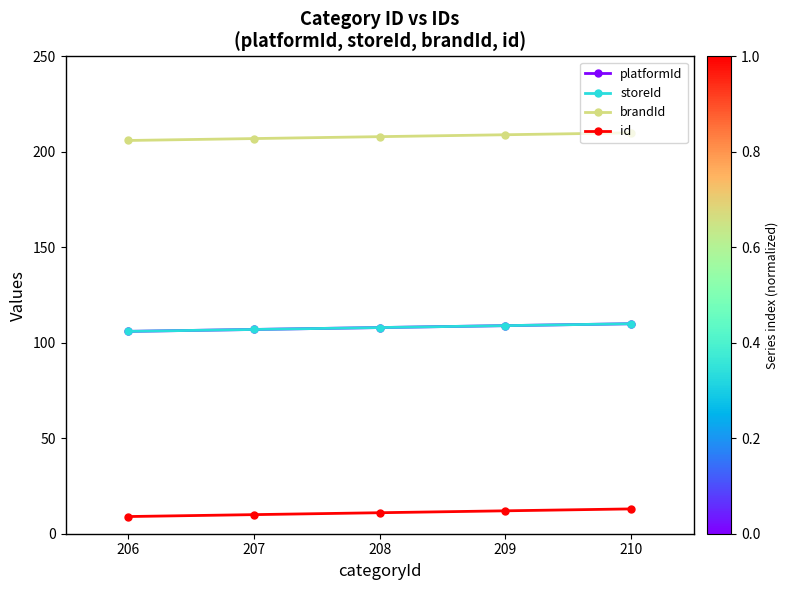

How many storeId values are between 107 and 109?

3